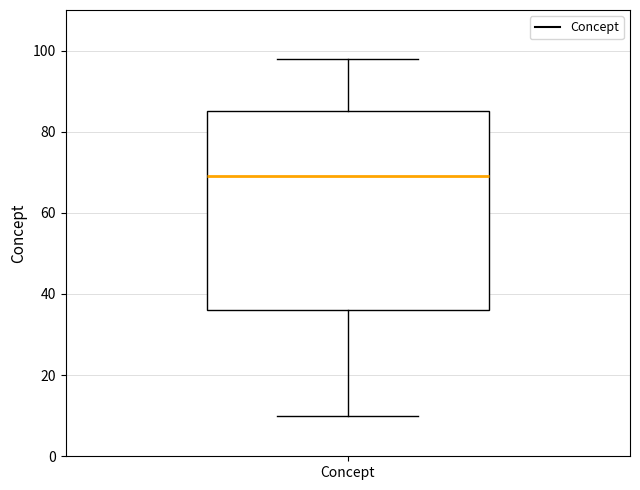

Where is the lower edge of the box for Concept on the y-axis? The values are not printed on the chart, so give them approximately, as read against the axis.

36